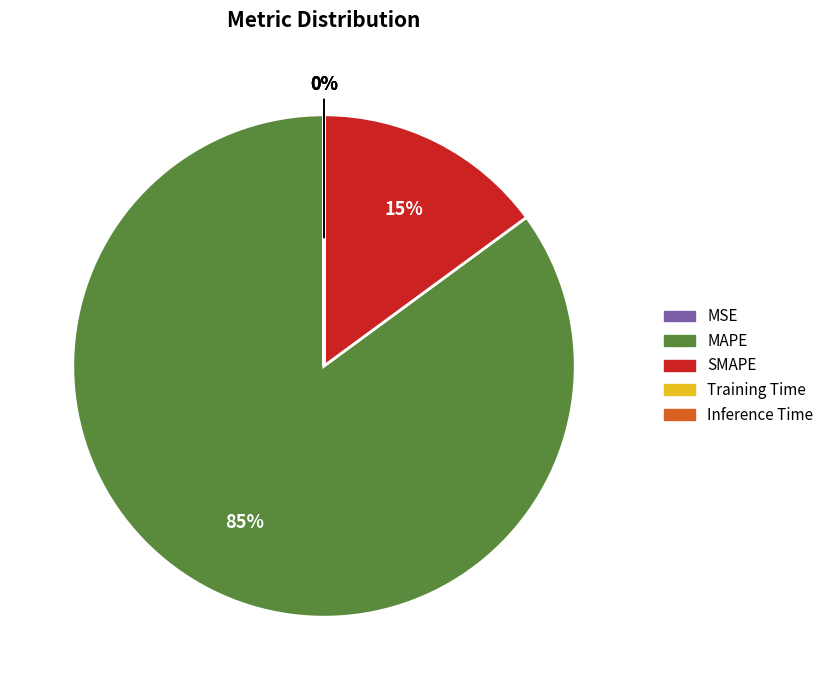

The MSE slice represents 1% of the pie. True or false?

False